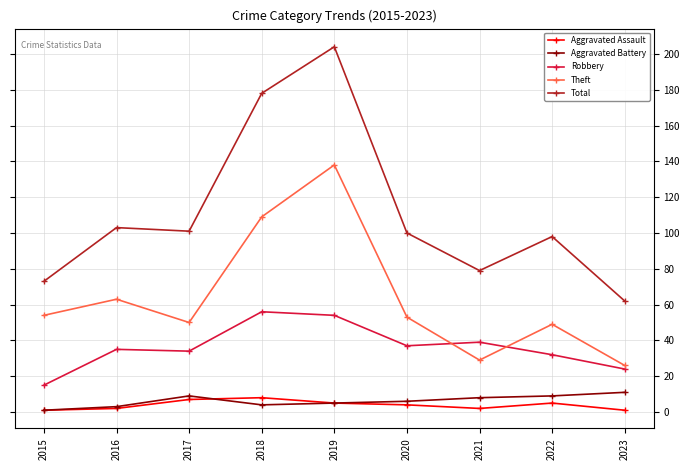

What is the highest value of the Total series?

204